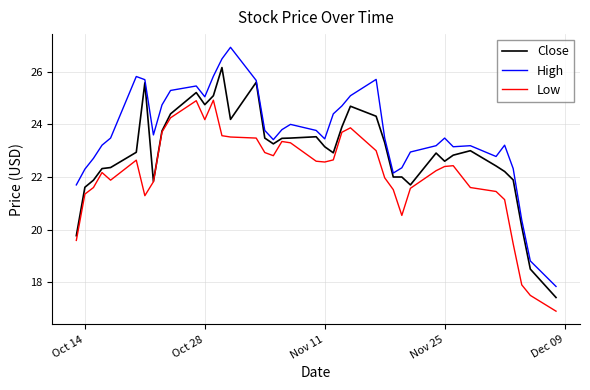

What are all the series names shown in the legend?

Close, High, Low